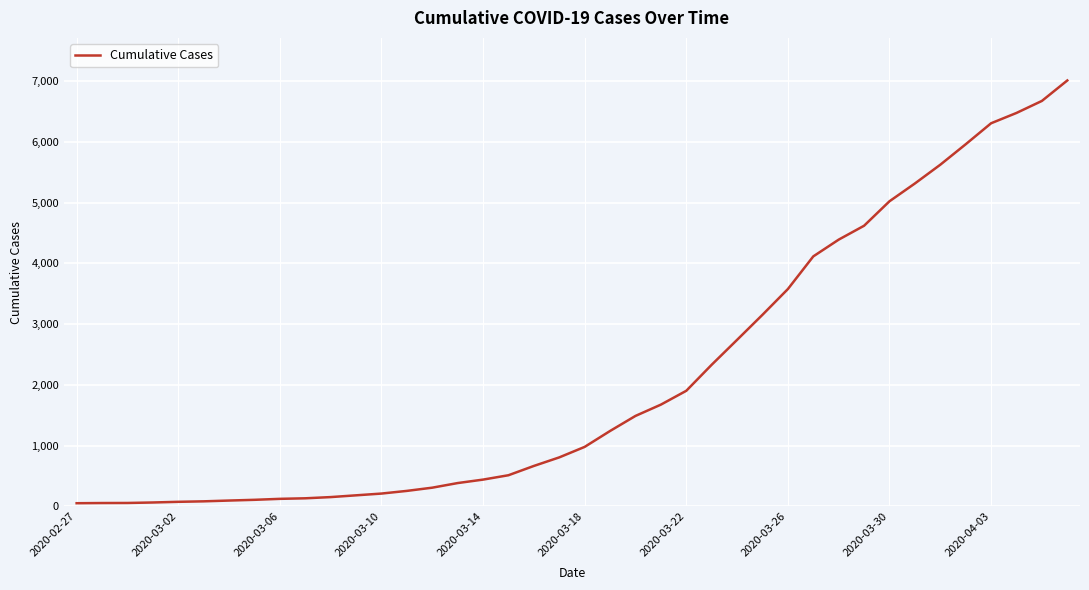

How many lines are shown in the chart?

1